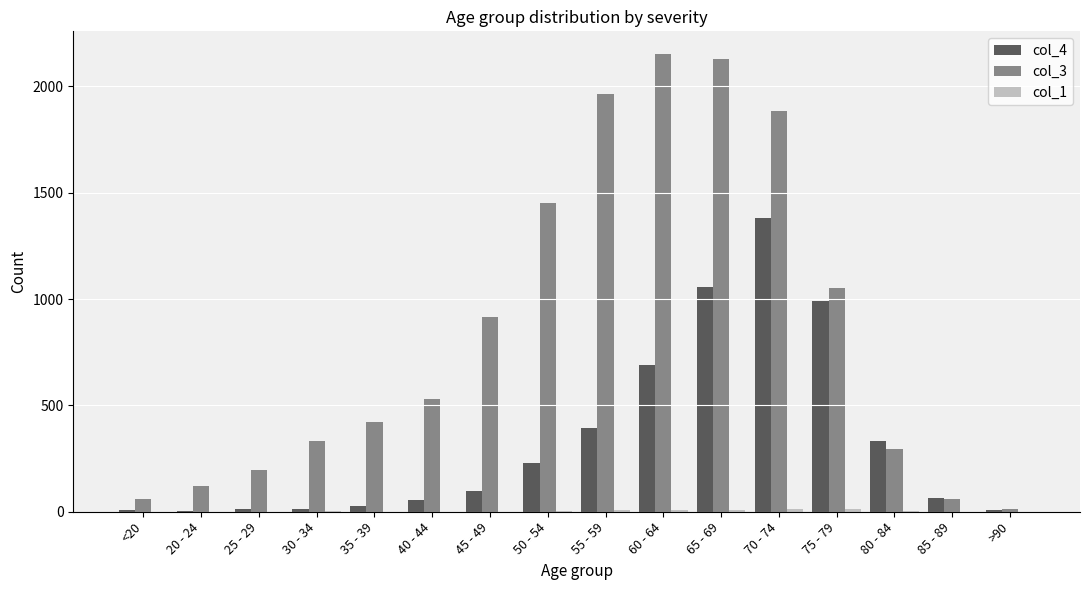

Count the number of data series in this chart.

3